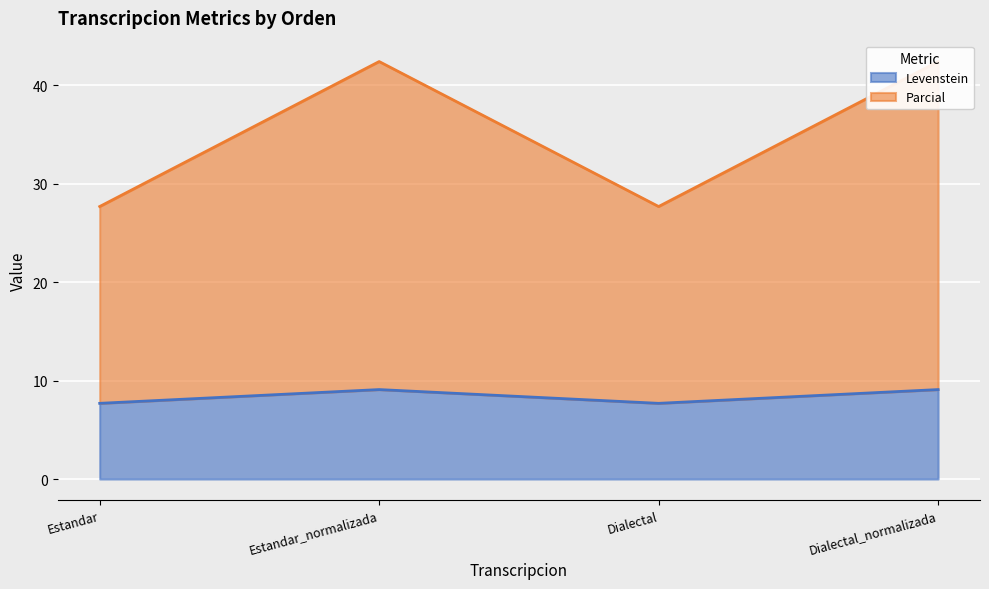

What is the minimum value for Levenstein?

7.7